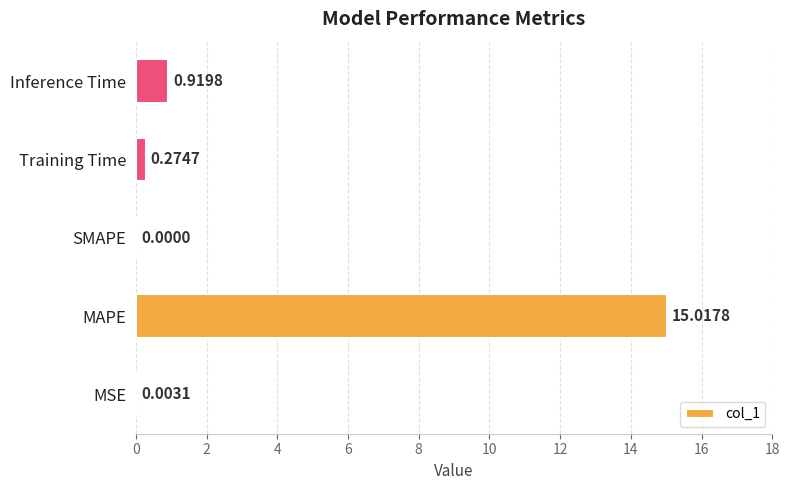

At which label is the value closest to 7?

Inference Time